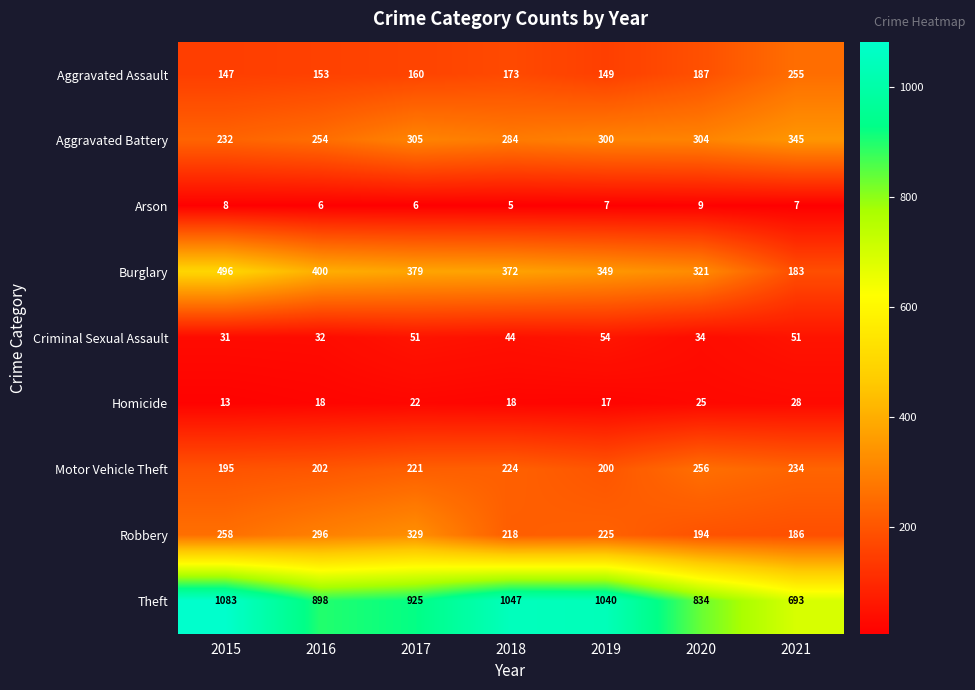

At 2021, list the series in order from smallest to largest.

Arson, Homicide, Criminal Sexual Assault, Burglary, Robbery, Motor Vehicle Theft, Aggravated Assault, Aggravated Battery, Theft